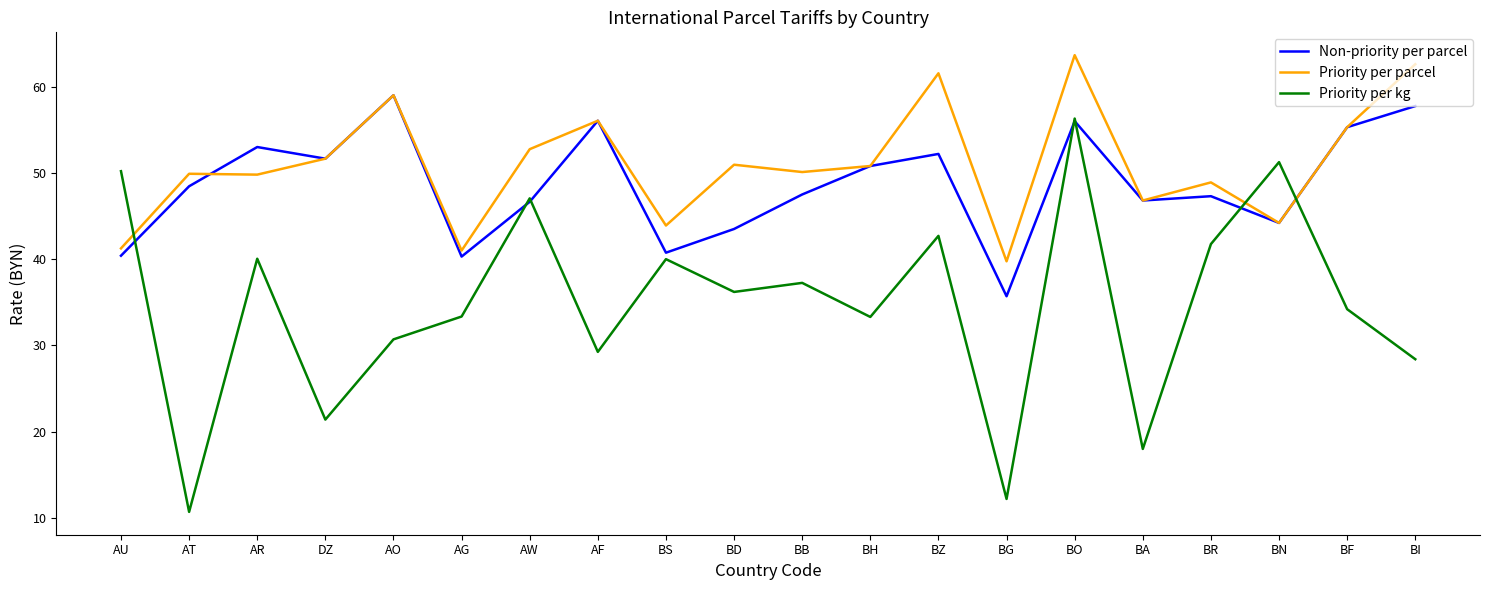

List the series in order of their peak value, highest first.

Priority per parcel, Non-priority per parcel, Priority per kg